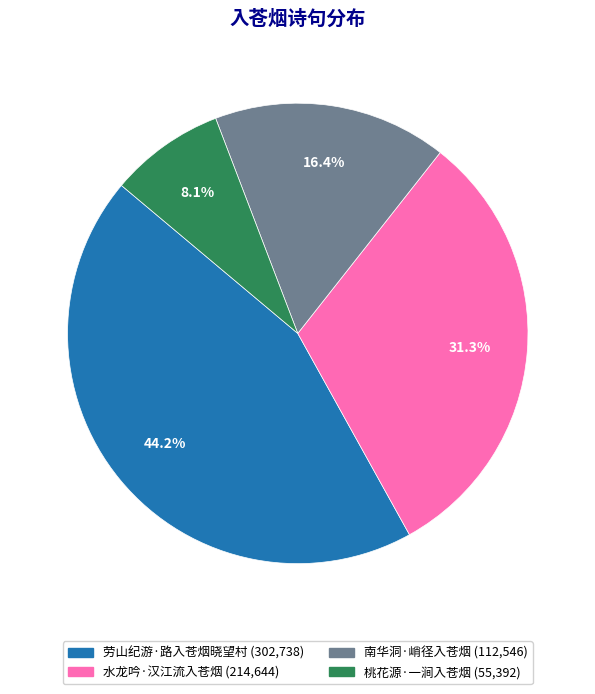

What is the largest slice in the pie chart?

劳山纪游·路入苍烟晓望村